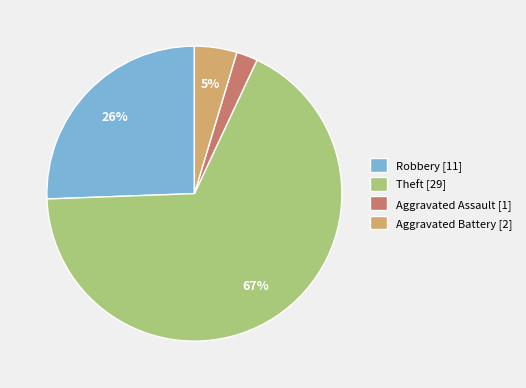

What percentage is the Aggravated Assault [1] slice, to the nearest percent?

2%